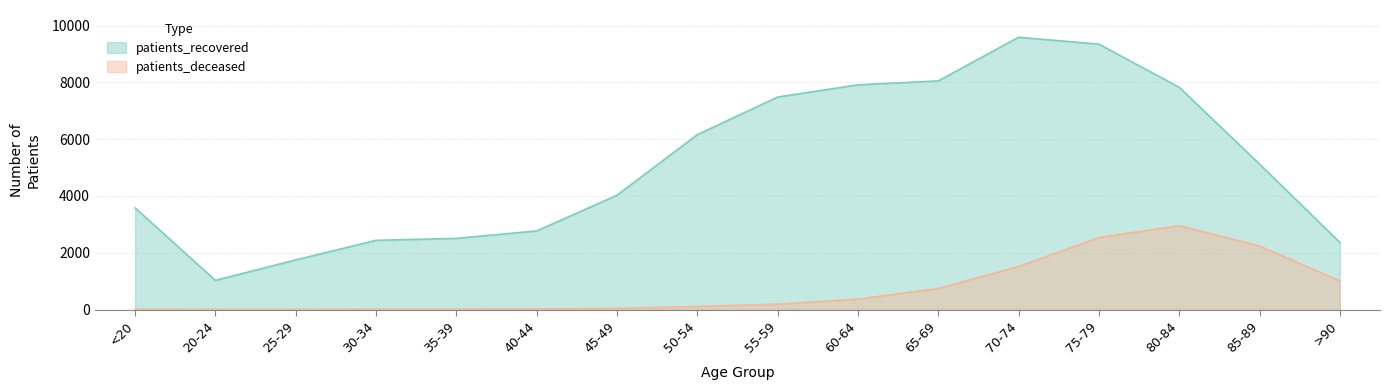

The patients_deceased series shows 23 at 35-39. True or false?

False